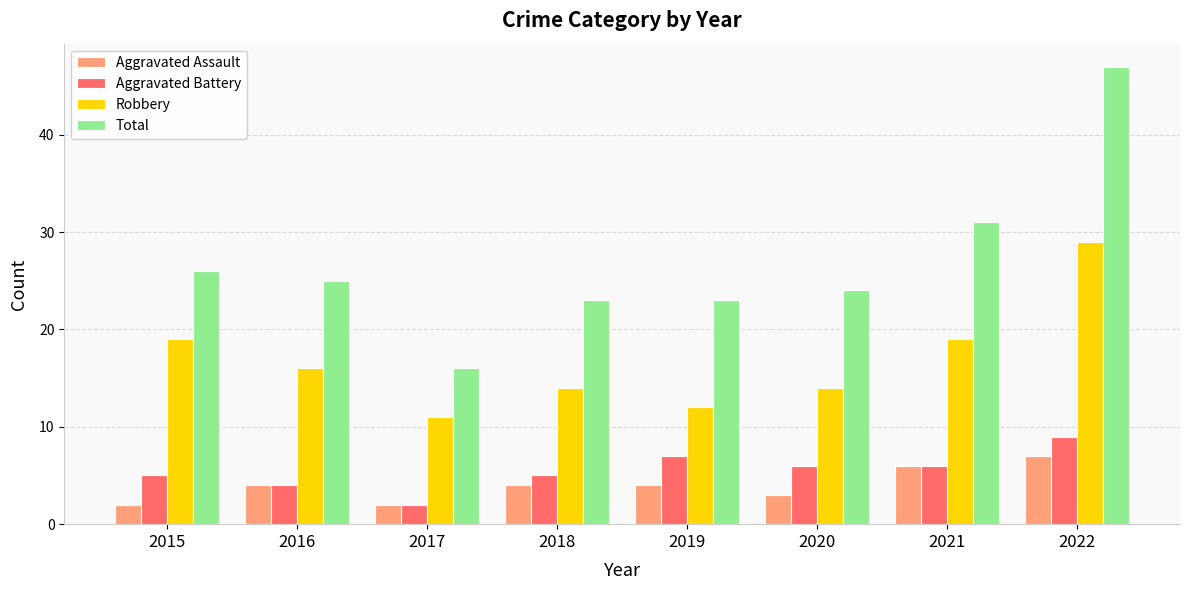

Reading left to right, list all the values displayed in this chart.

Aggravated Assault: 2	4	2	4	4	3	6	7
Aggravated Battery: 5	4	2	5	7	6	6	9
Robbery: 19	16	11	14	12	14	19	29
Total: 26	25	16	23	23	24	31	47